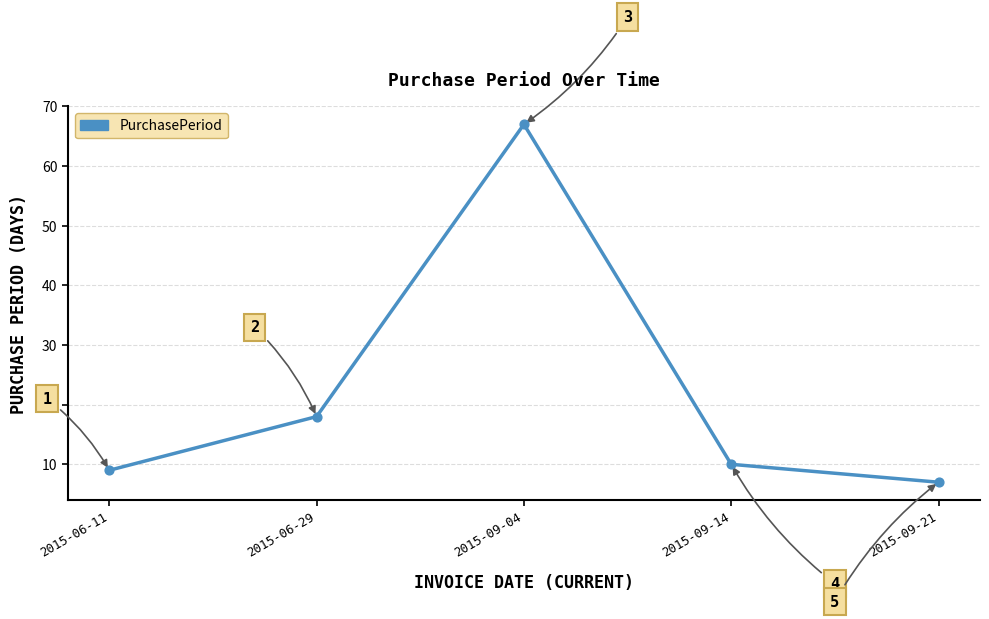

Approximately how many times larger is the value at 2015-09-04 compared to 2015-09-14?

6.7